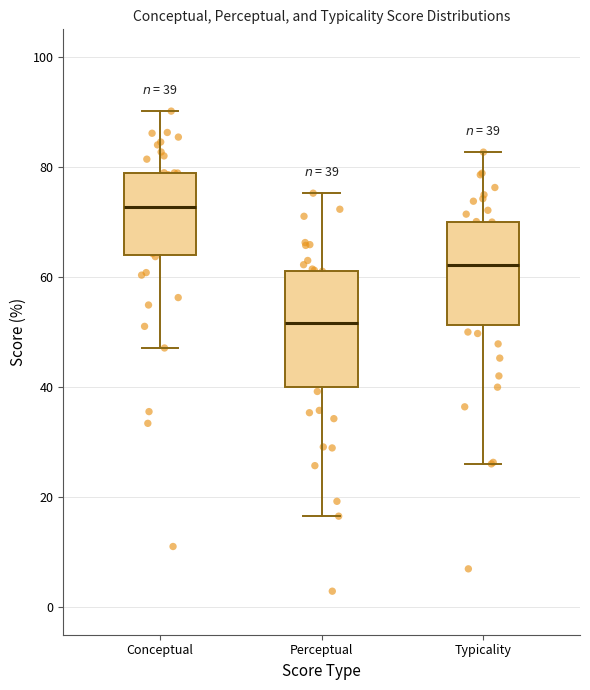

Which box's median line is the highest?

Conceptual